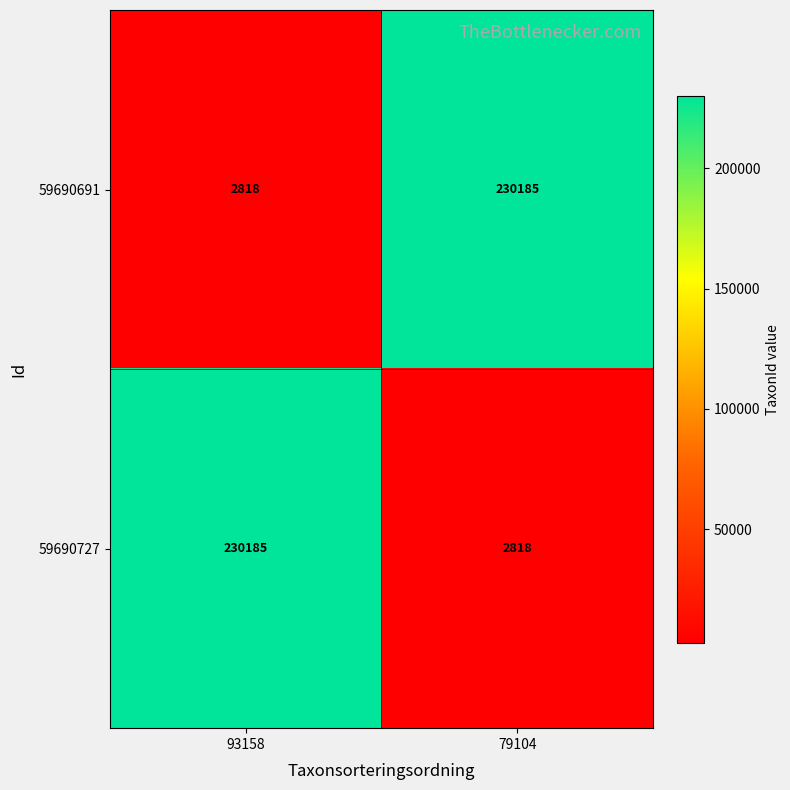

How many distinct data groups are displayed?

2